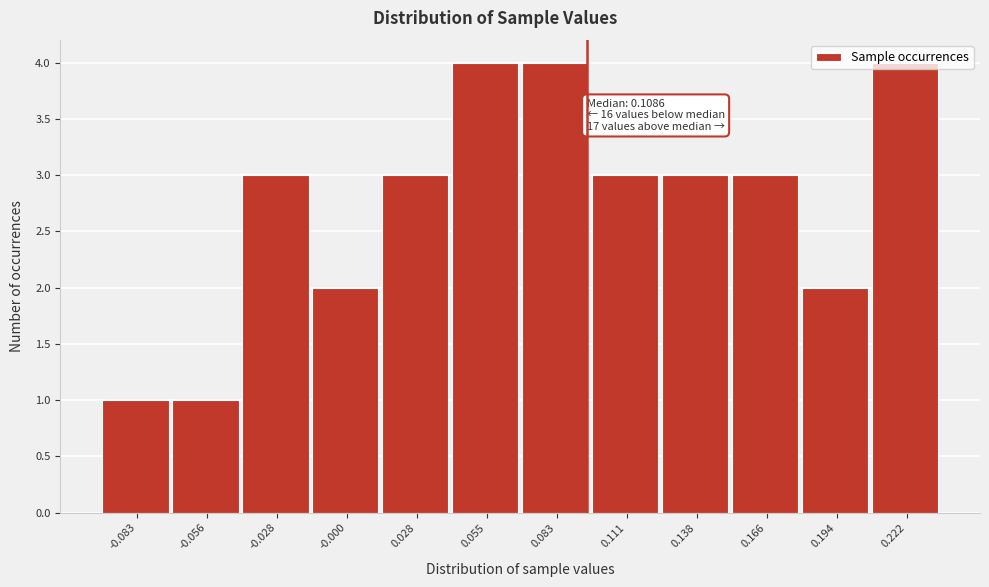

True or false: the data shows 3 at 0.138.

True